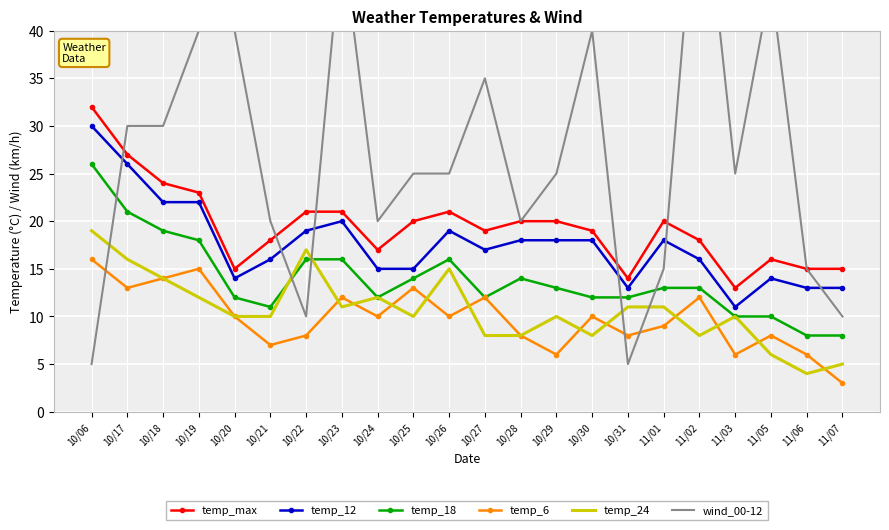

What is the difference between the temp_6 values at 11/01 and 10/22?

1